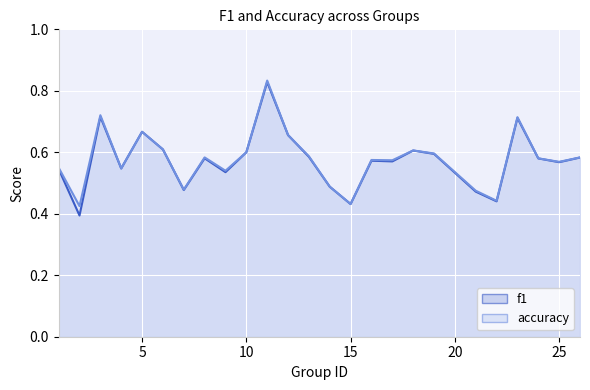

True or false: accuracy and f1 cross at least once.

False